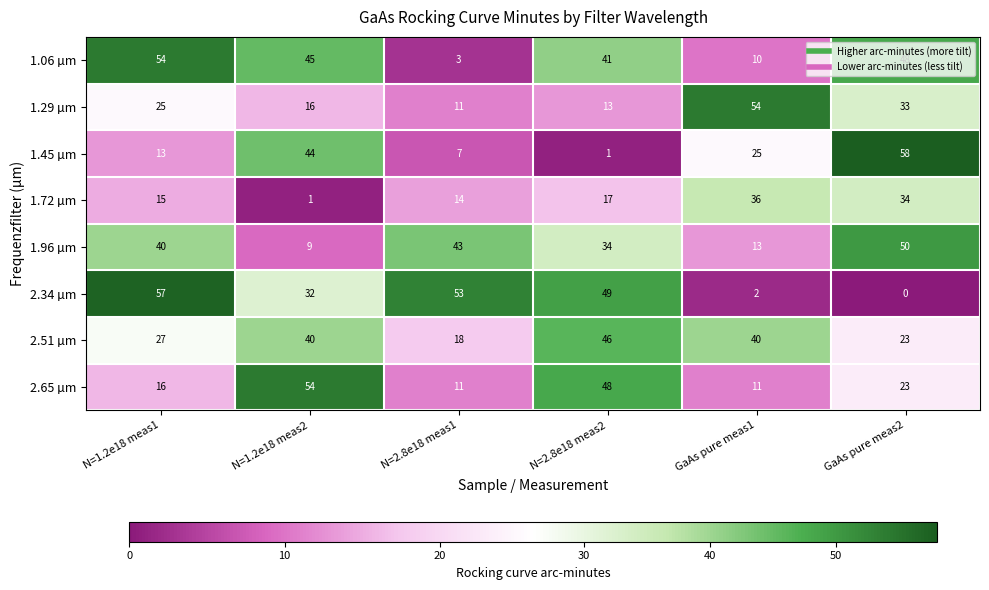

The 2.65 µm series shows 5 at N=2.8e18 meas1. True or false?

False